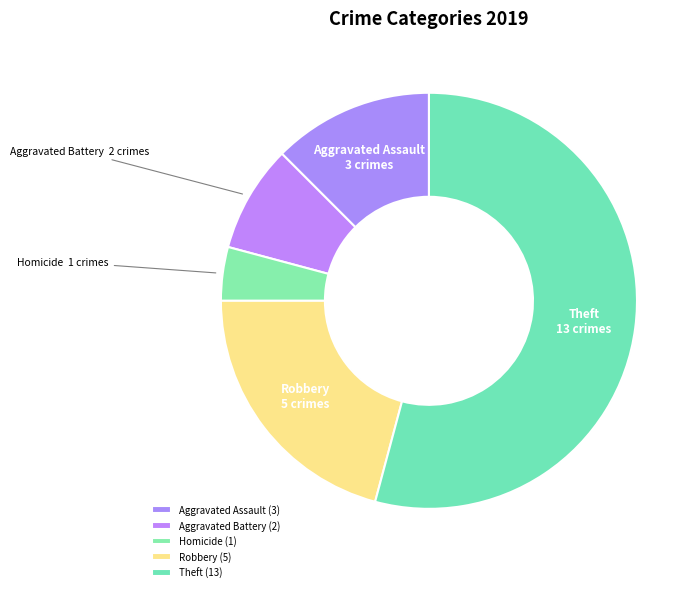

Count the number of slices in the pie.

5